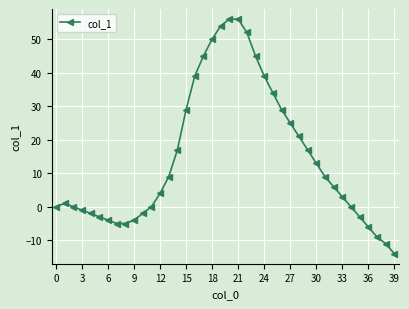

What is the maximum value shown in the chart?

56